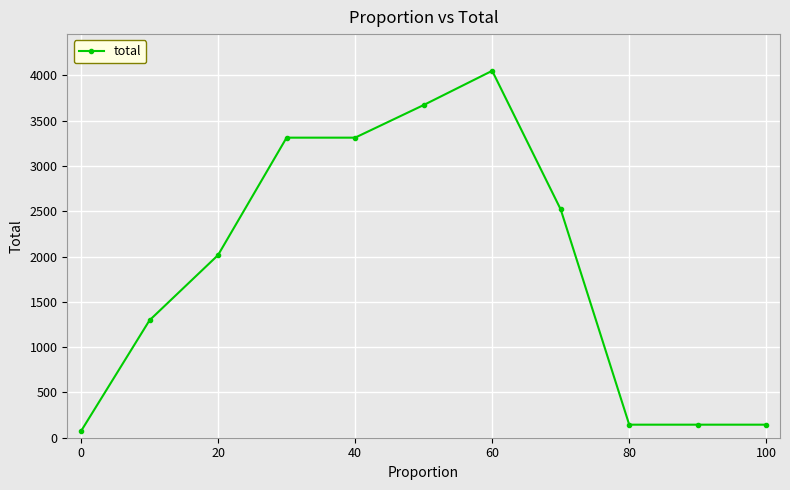

What is the greatest value displayed?

4050